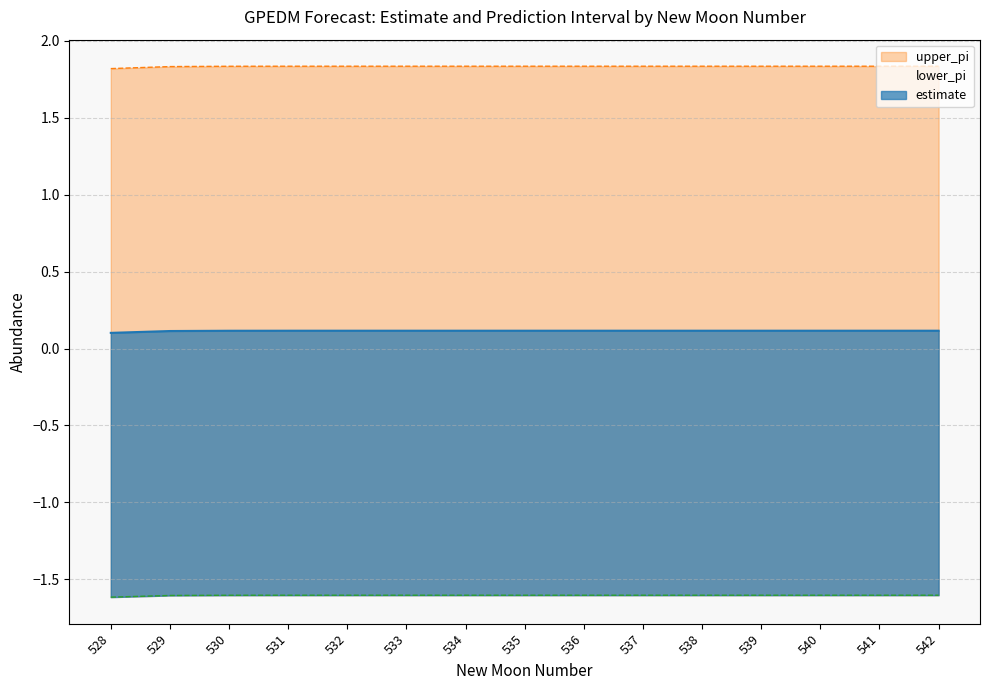

How many categories are shown in the chart?

15